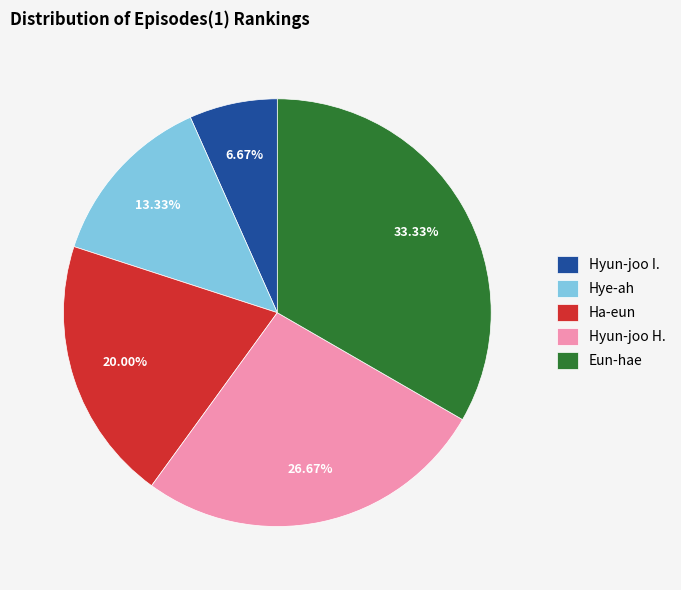

What is the total percentage of Hyun-joo I. and Hyun-joo H.?

33.3%